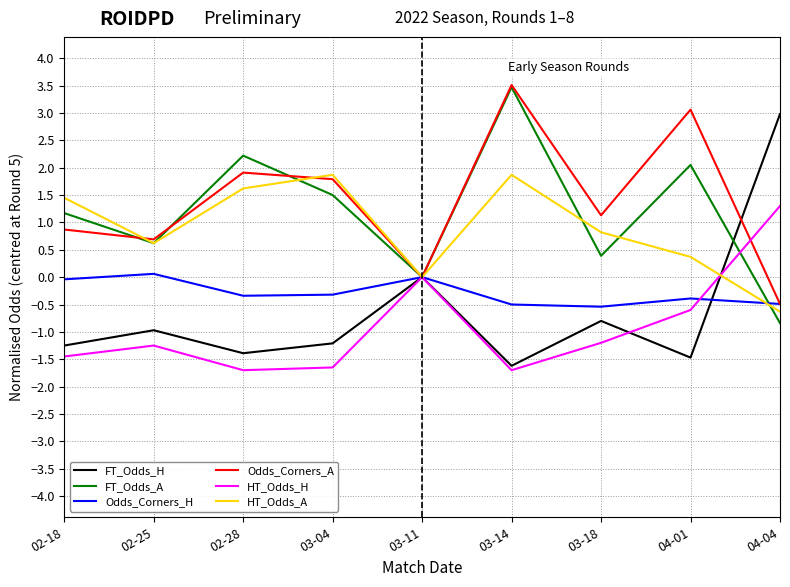

At which category is the sum across all series the highest?

03-14